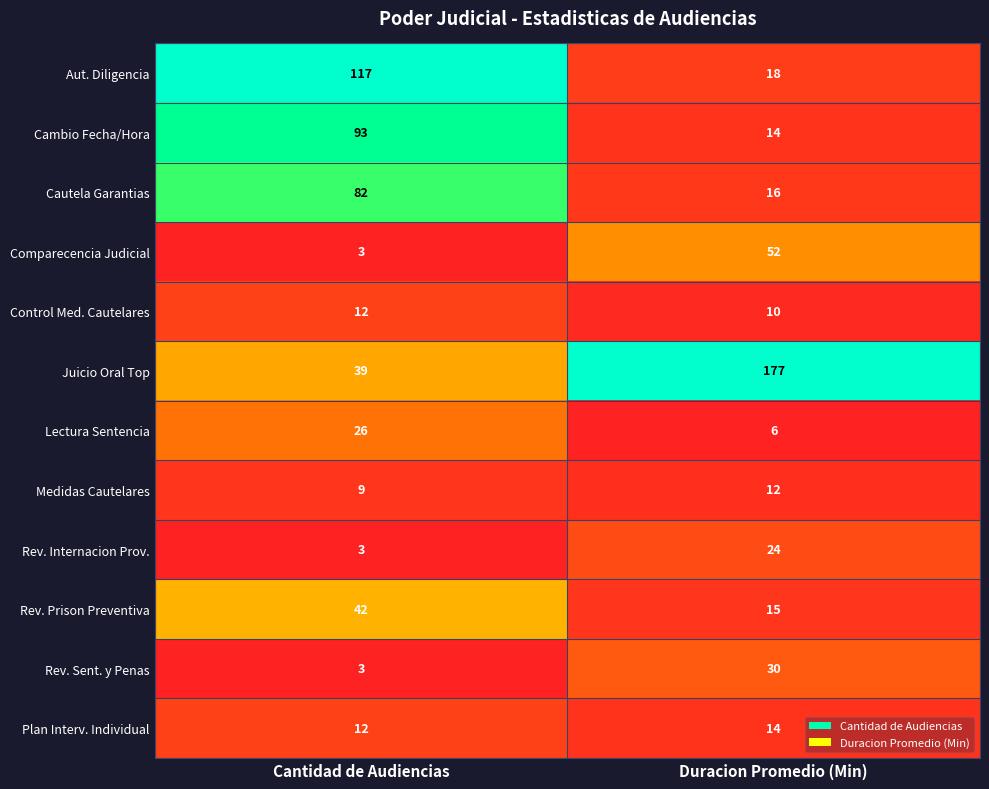

How many distinct data groups are displayed?

12